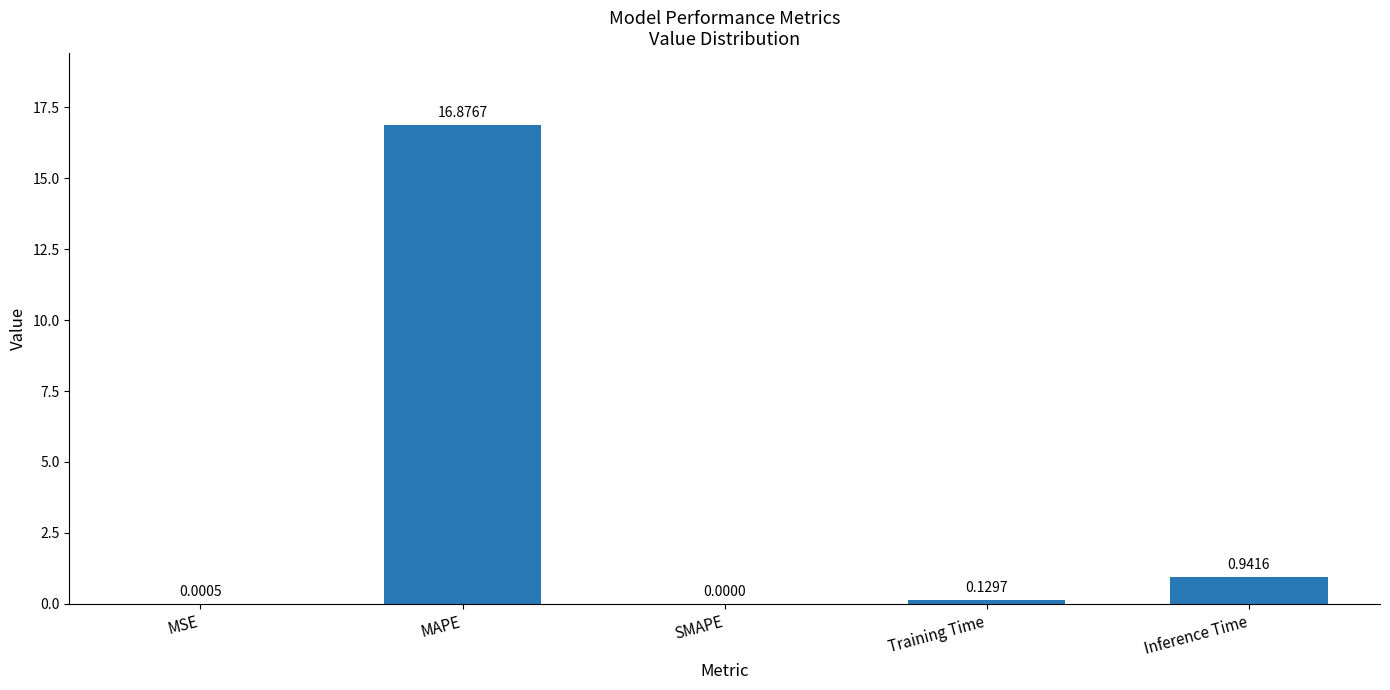

Between MAPE and Training Time, which is larger?

MAPE